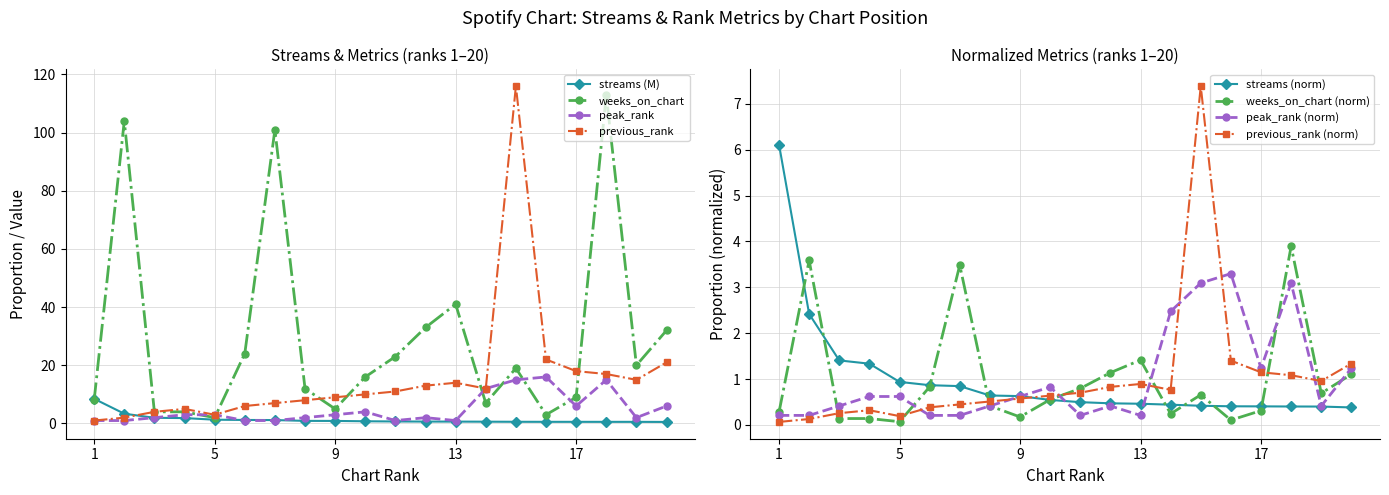

The value of weeks_on_chart at 14 is 3.4. True or false?

False